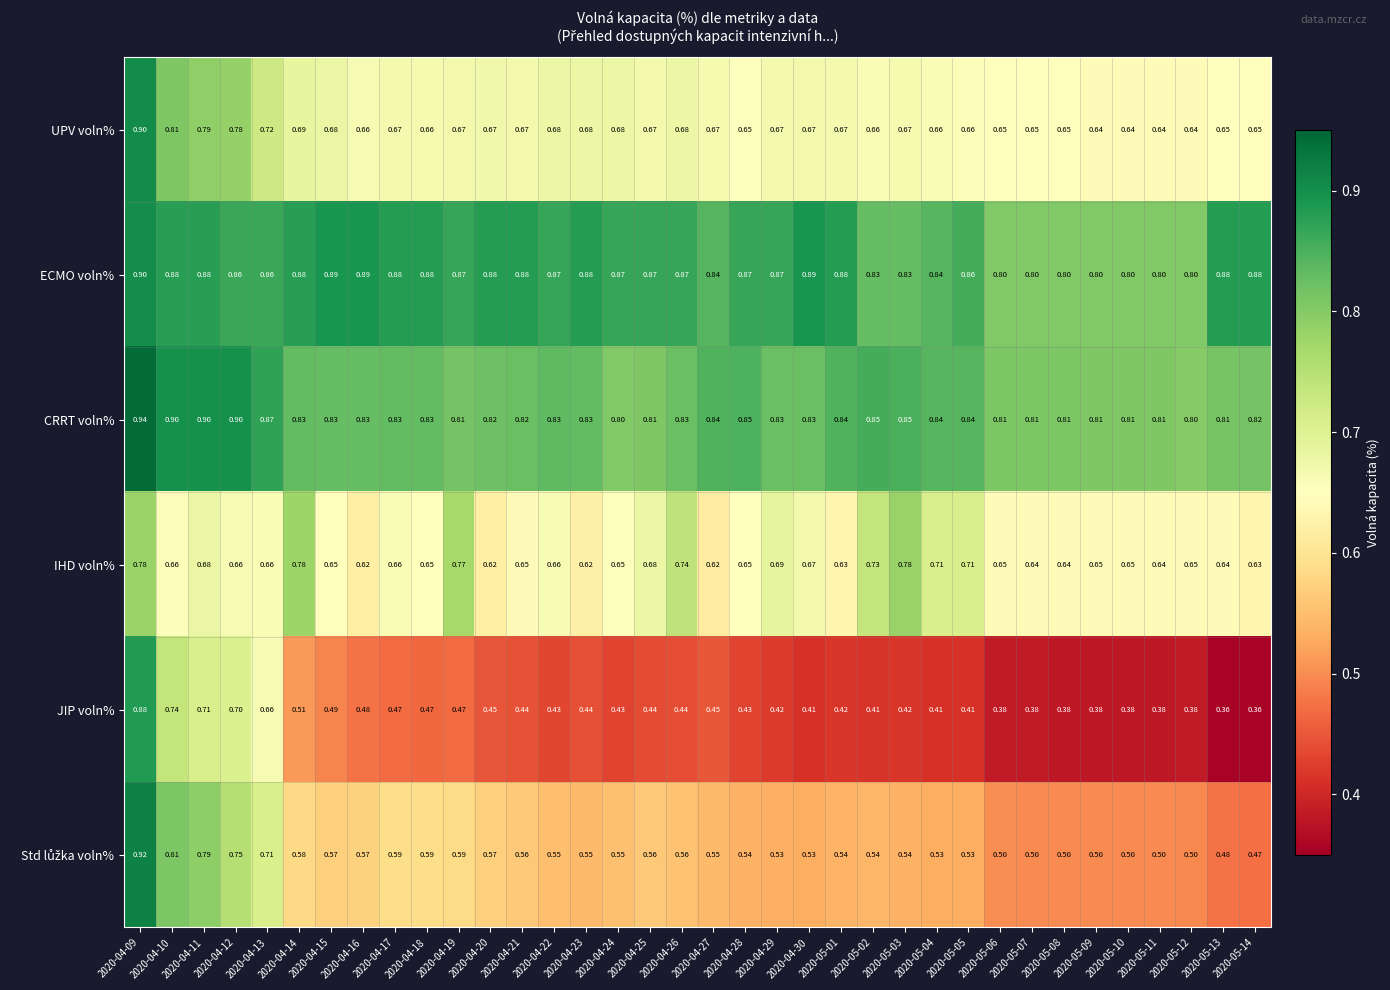

Between 2020-04-16 and 2020-05-01, which series saw the biggest shift?

JIP voln%